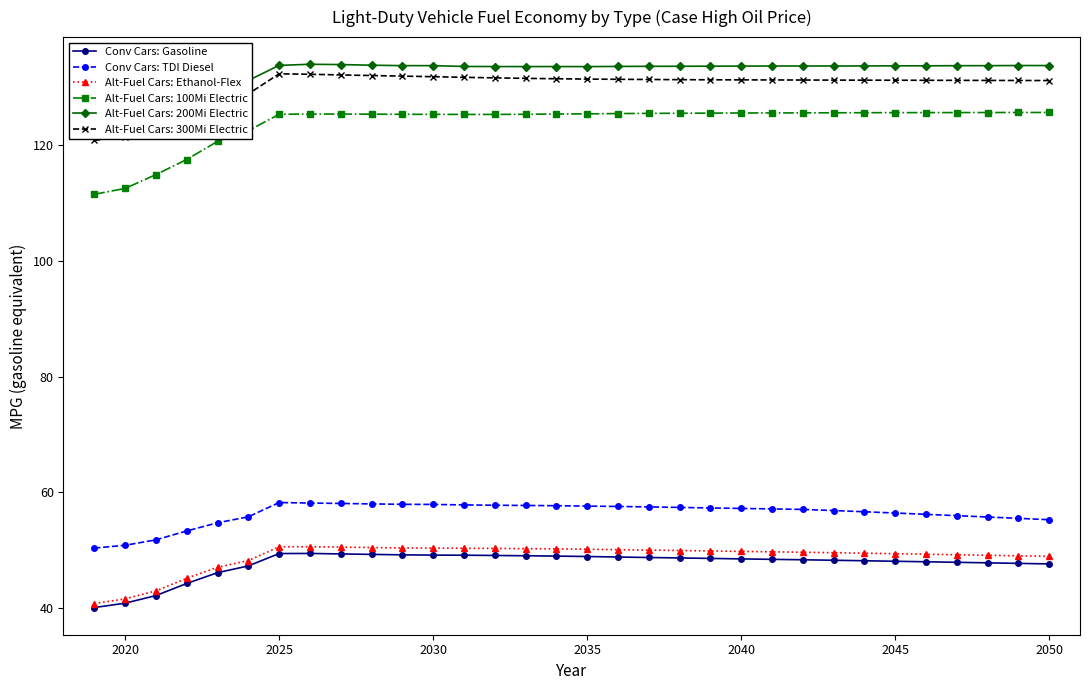

True or false: Conv Cars: TDI Diesel has a value of 23.2 at 2025.

False